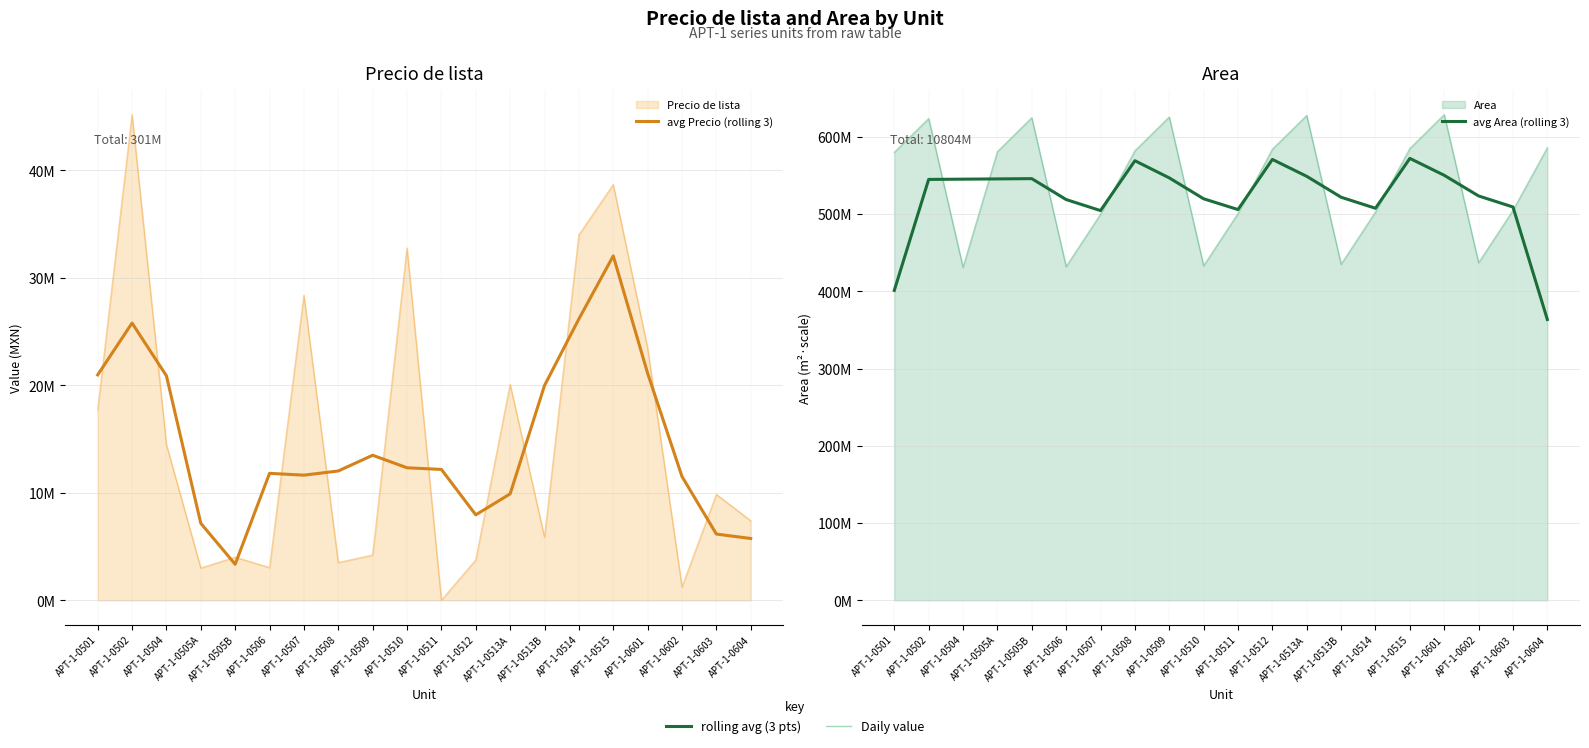

What is the maximum value for avg Area (rolling 3)?

572115067.0